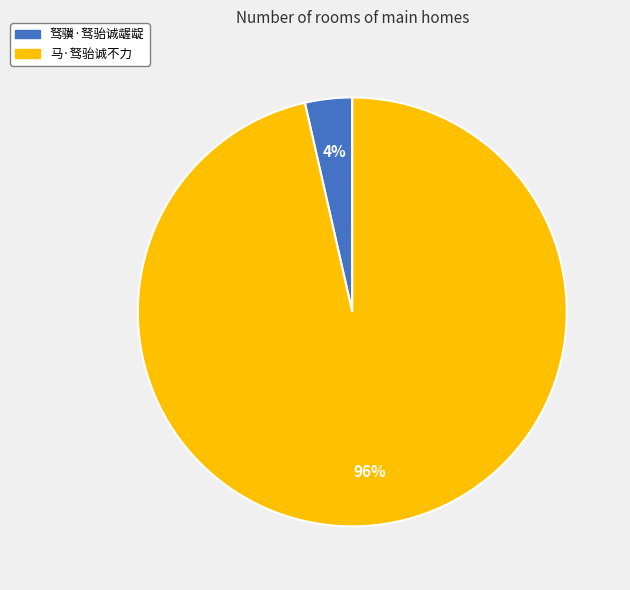

Which has a higher value, 驽骥·驽骀诚龌龊 or 马·驽骀诚不力?

马·驽骀诚不力